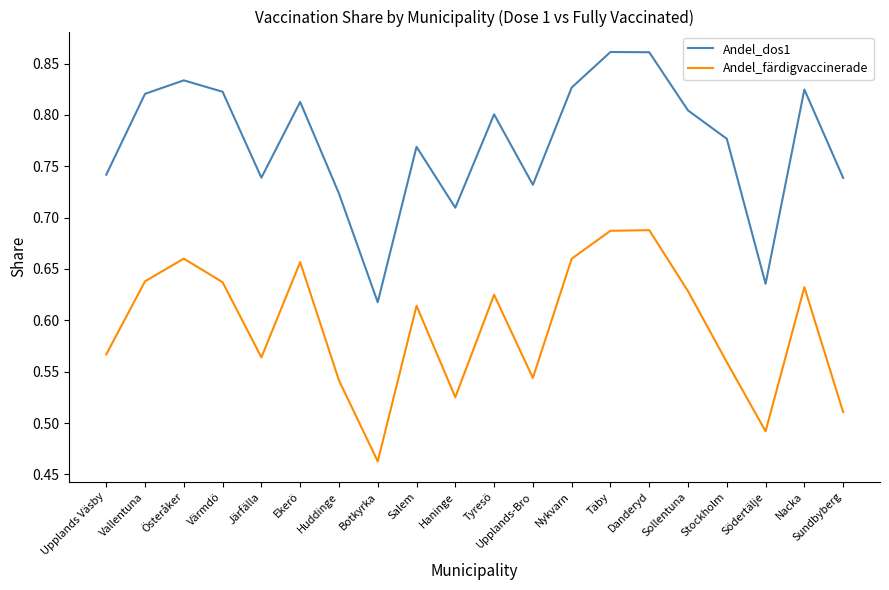

At which label is Andel_dos1 closest to 0?

Botkyrka